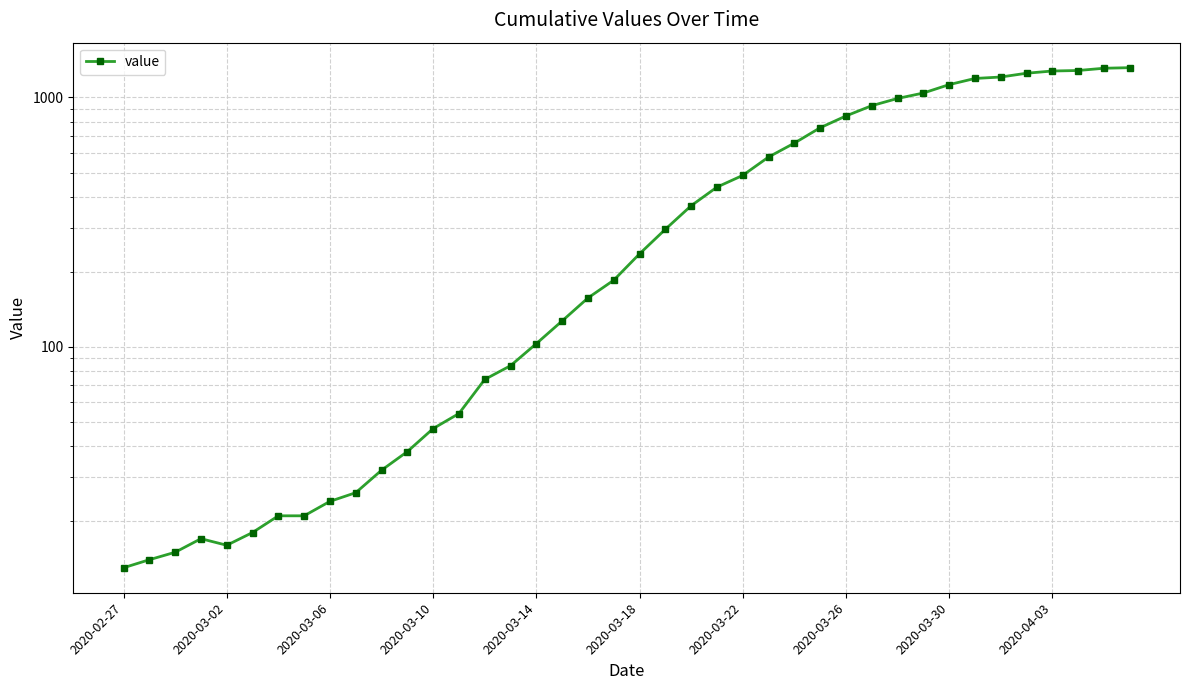

What is the change in value from 29 to 37?

+356